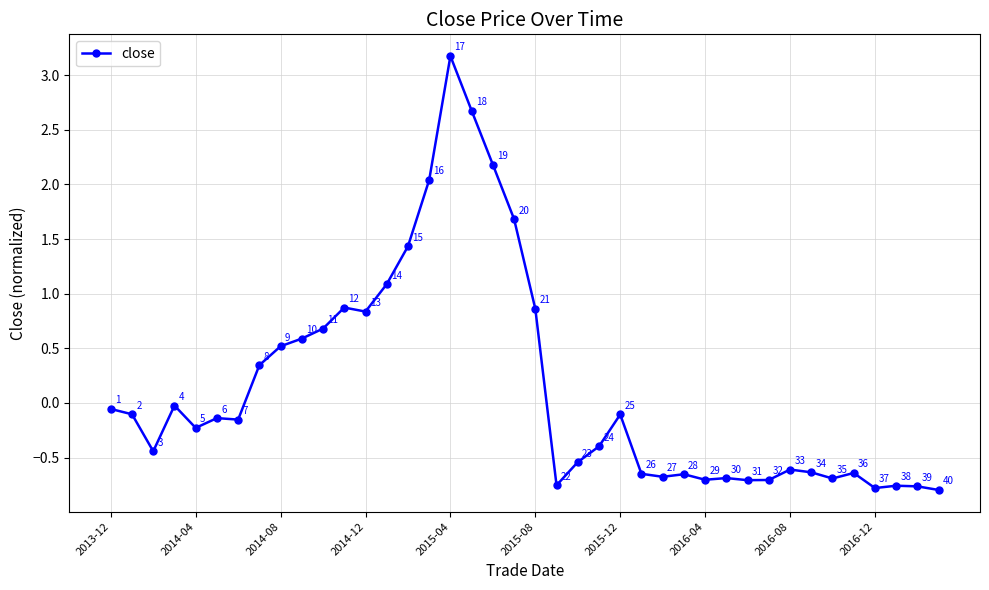

What is the difference between the maximum and minimum values?

4.0